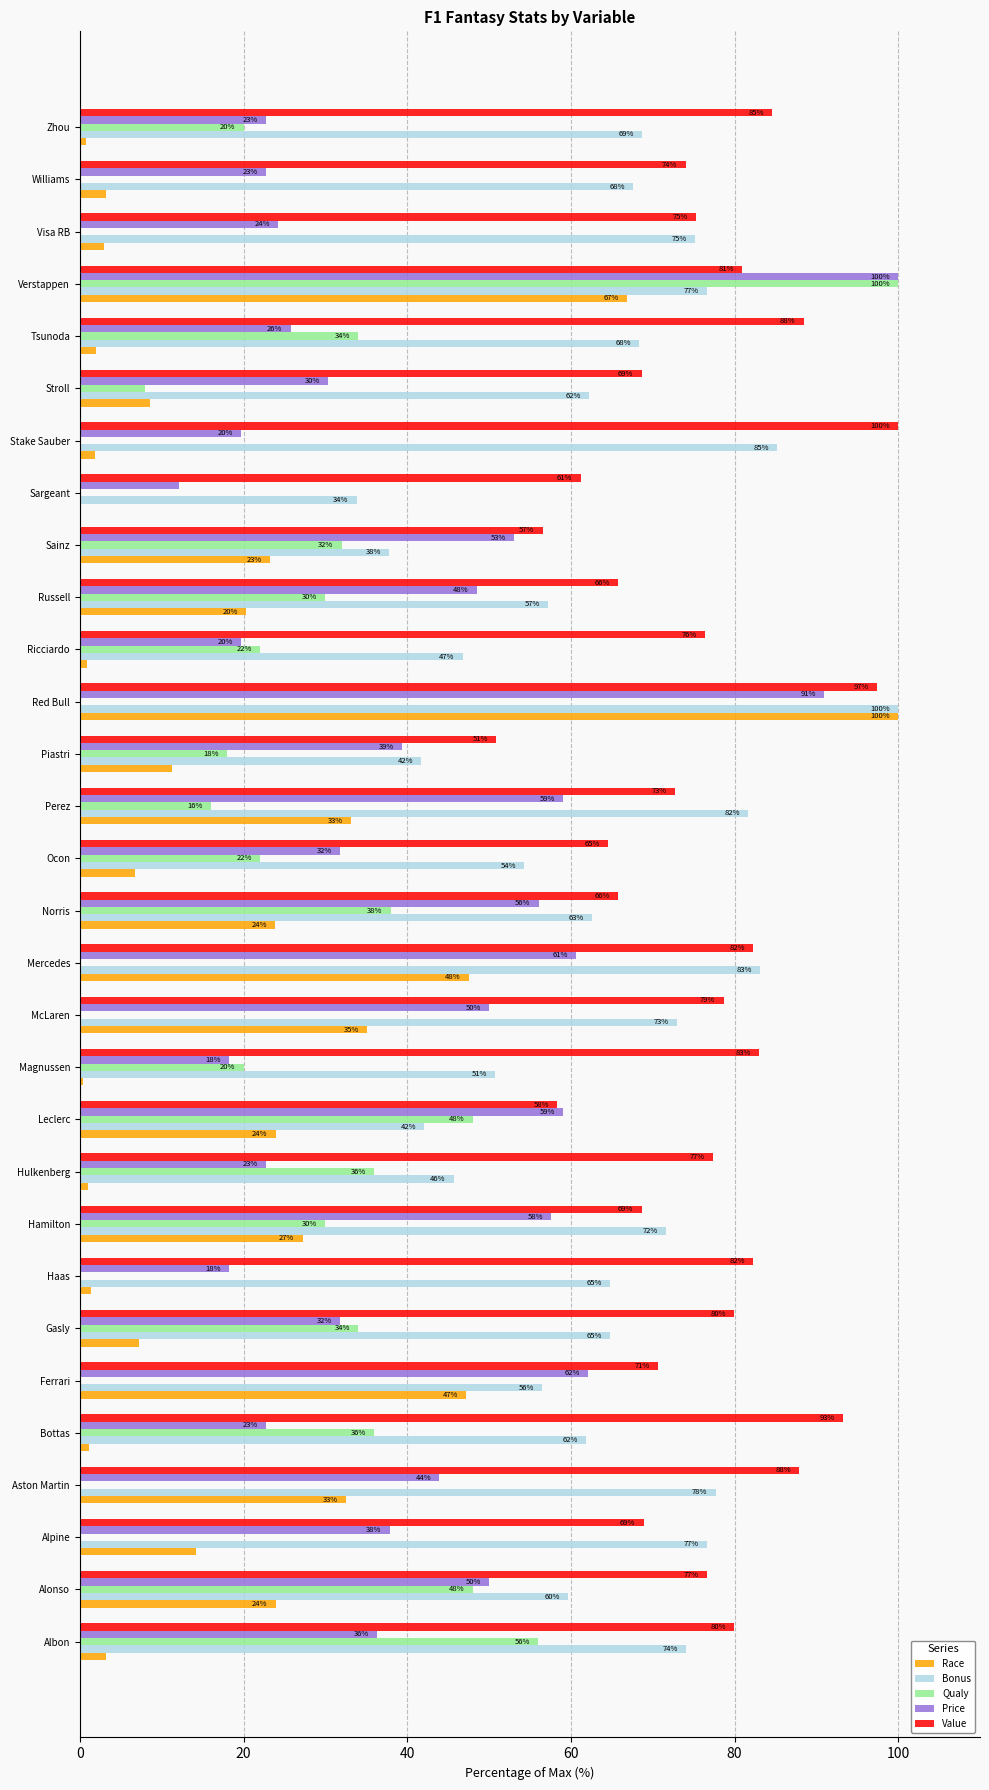

The Value series shows 76.6 at Alonso. True or false?

True